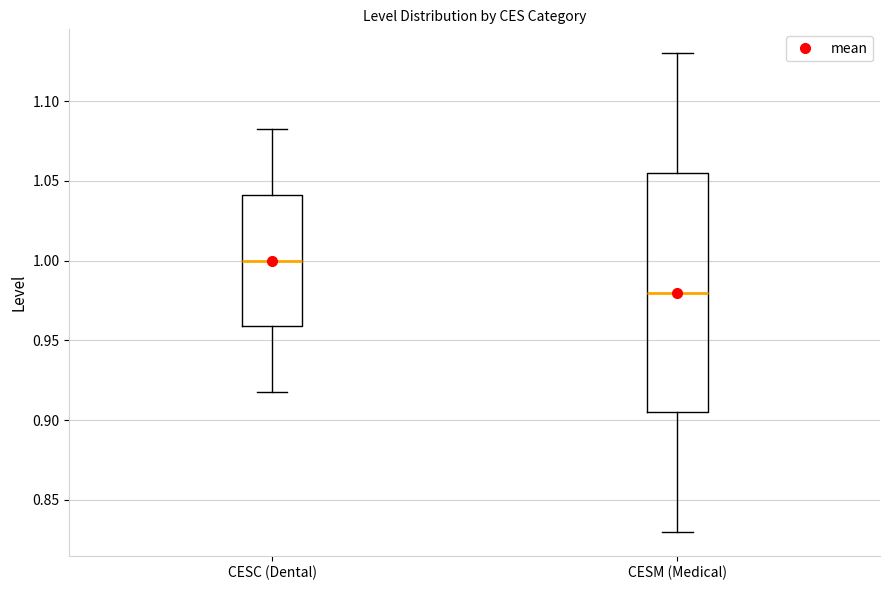

Which box is the tallest, from its lower edge to its upper edge?

CESM (Medical)